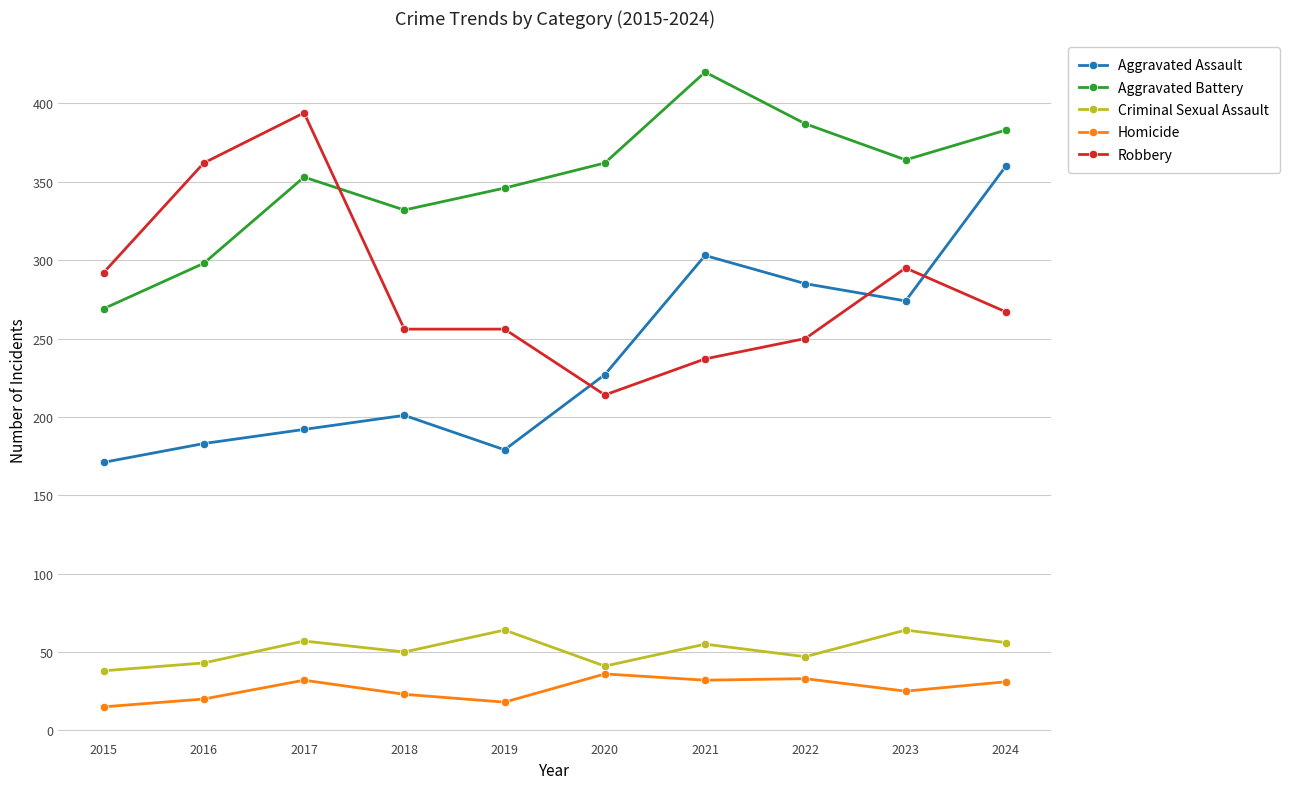

True or false: Aggravated Battery and Homicide intersect in this chart.

False